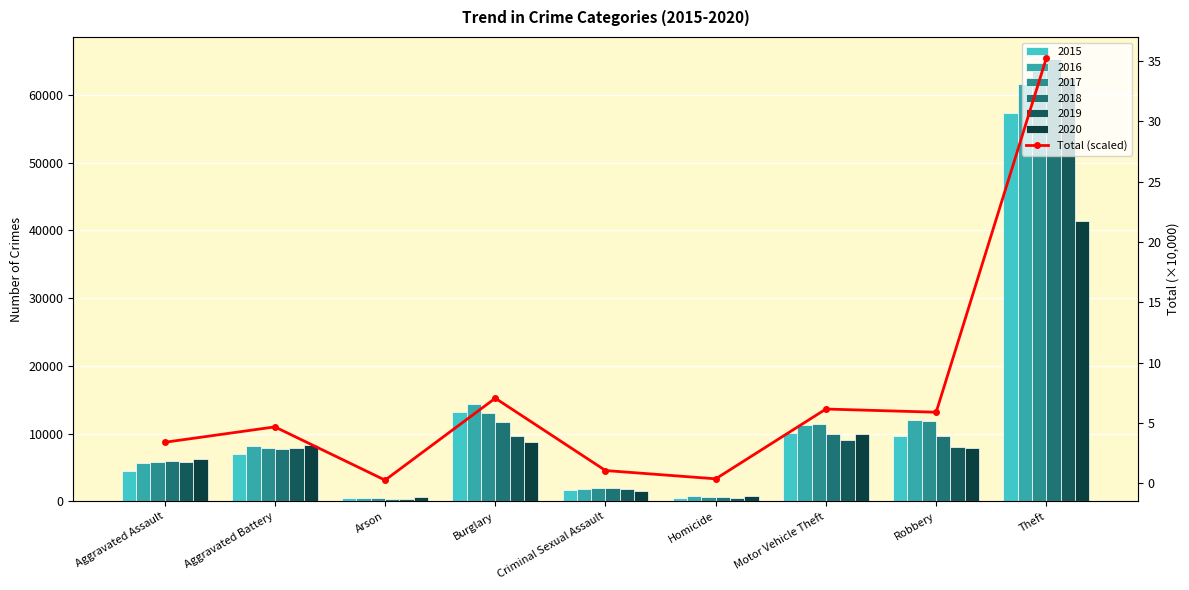

What is the maximum value shown in the chart?

35.2